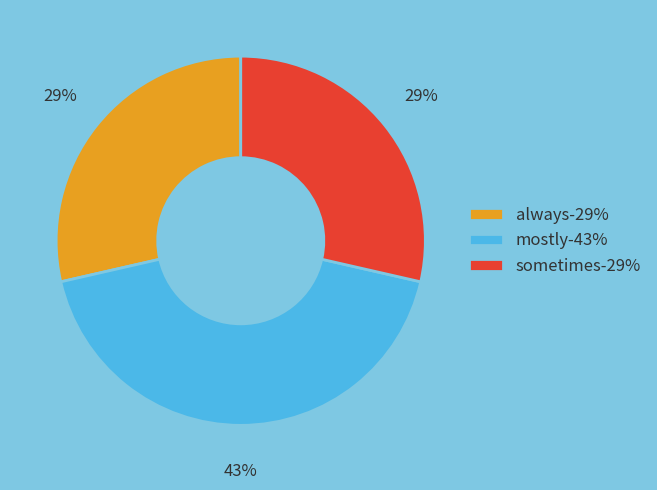

Is there a majority slice in this chart?

No